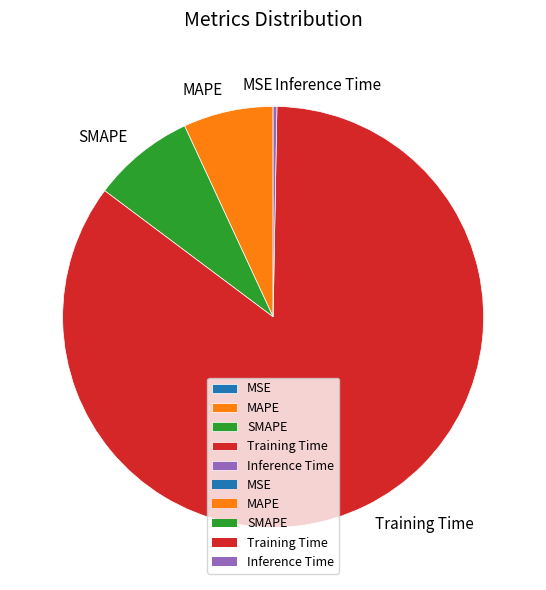

Between MAPE and SMAPE, which is larger?

SMAPE